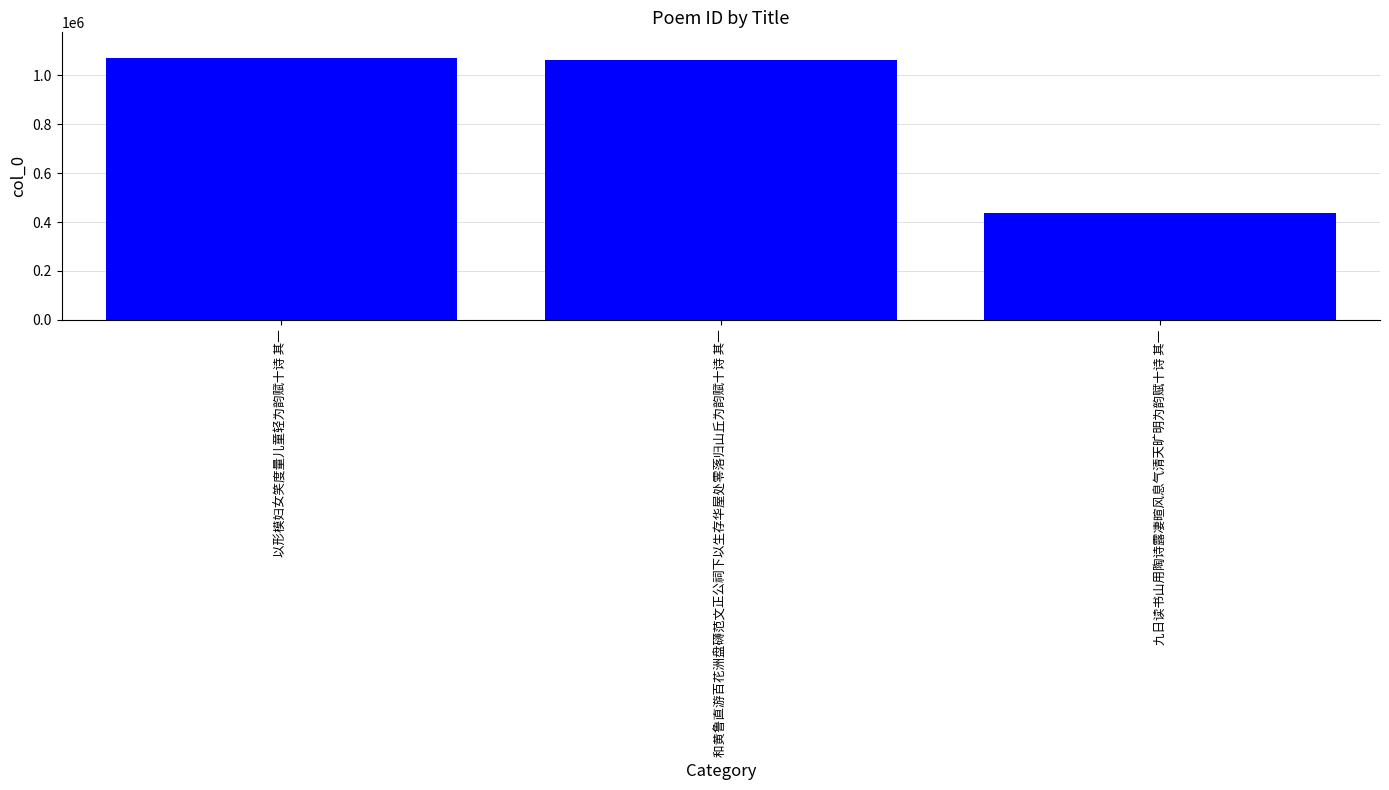

What is the average value?

855616